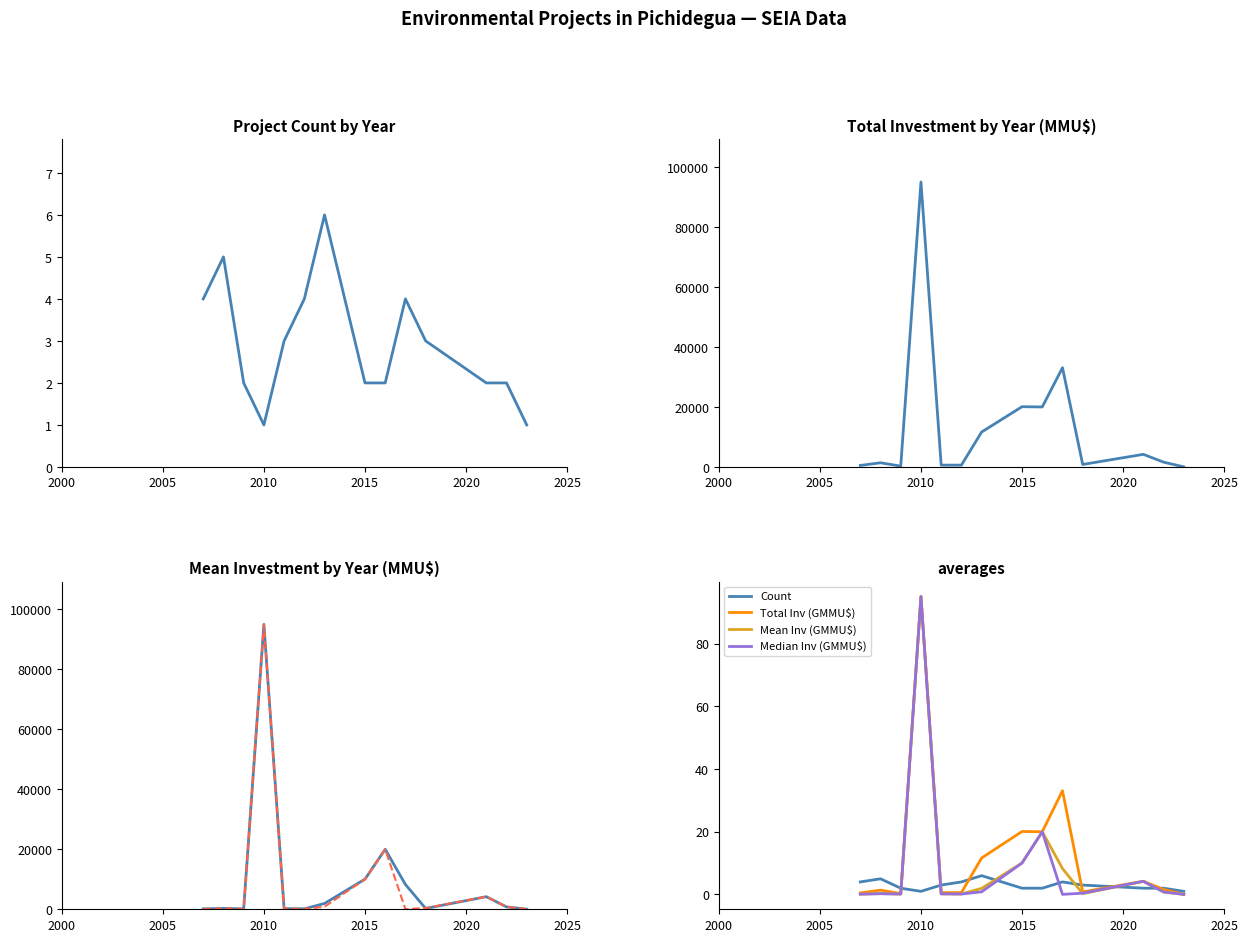

What is the difference between the second highest and minimum values in the Count series?

4.0